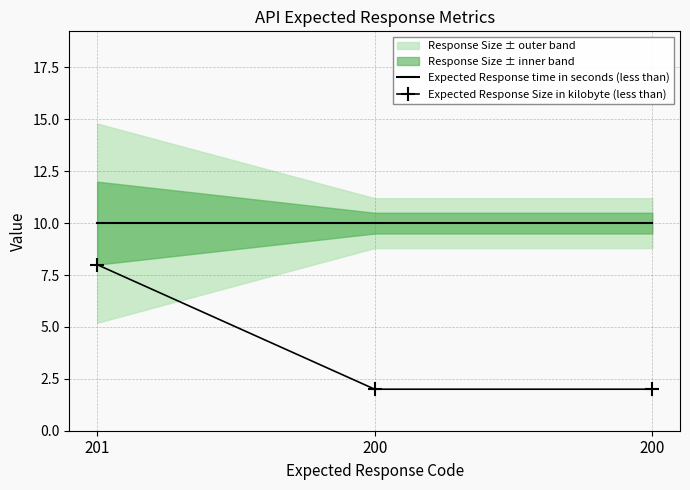

At 200, list the series in order from smallest to largest.

Expected Response Size in kilobyte (less than), Expected Response time in seconds (less than)